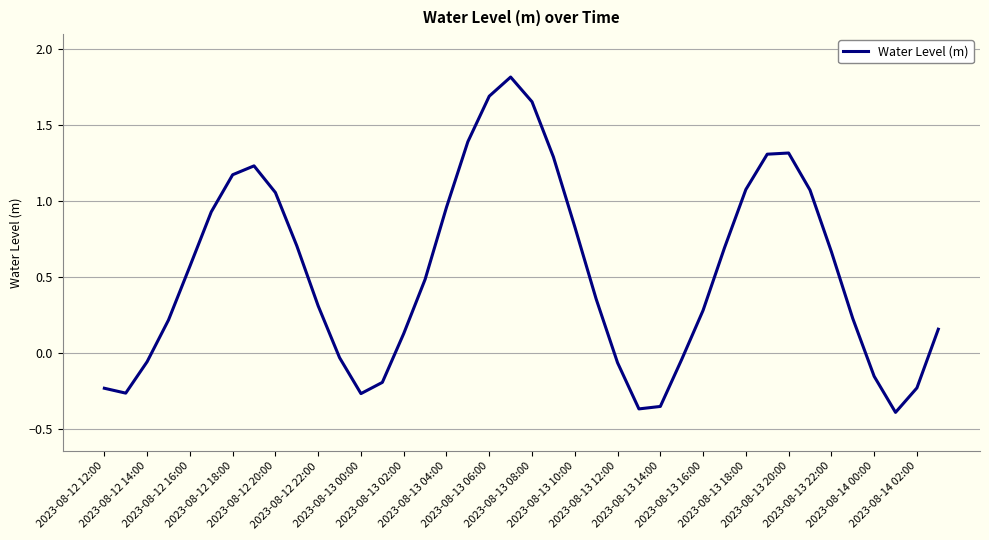

What is the maximum value shown in the chart?

1.8